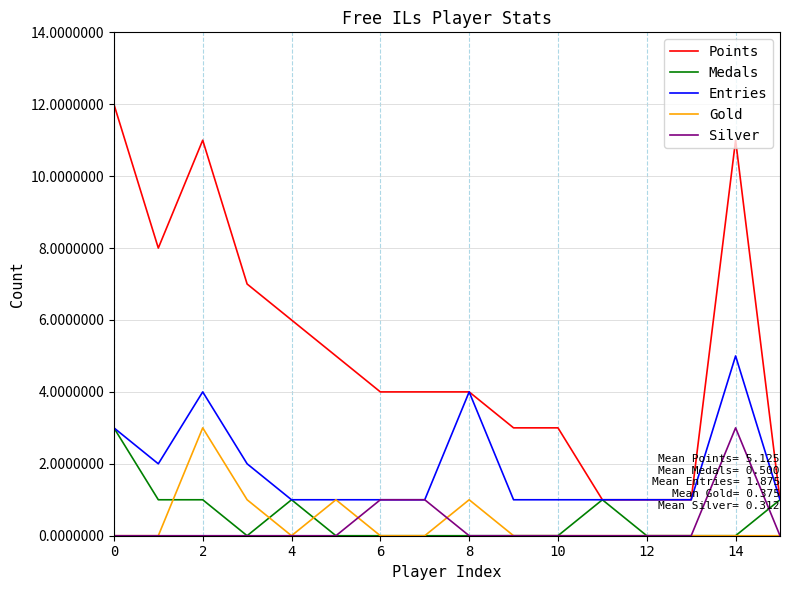

Is this an area chart (filled region under the line)?

No